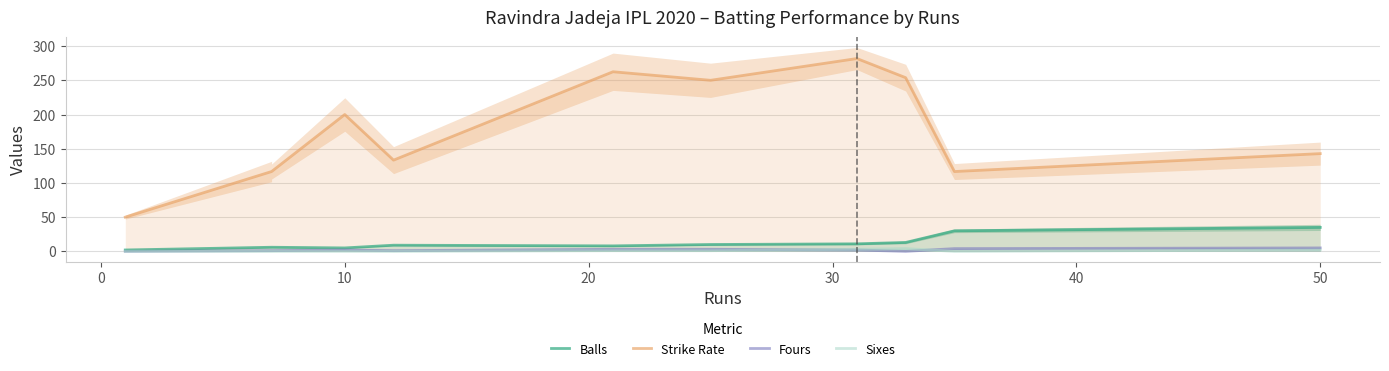

How many series are shown in this chart?

4